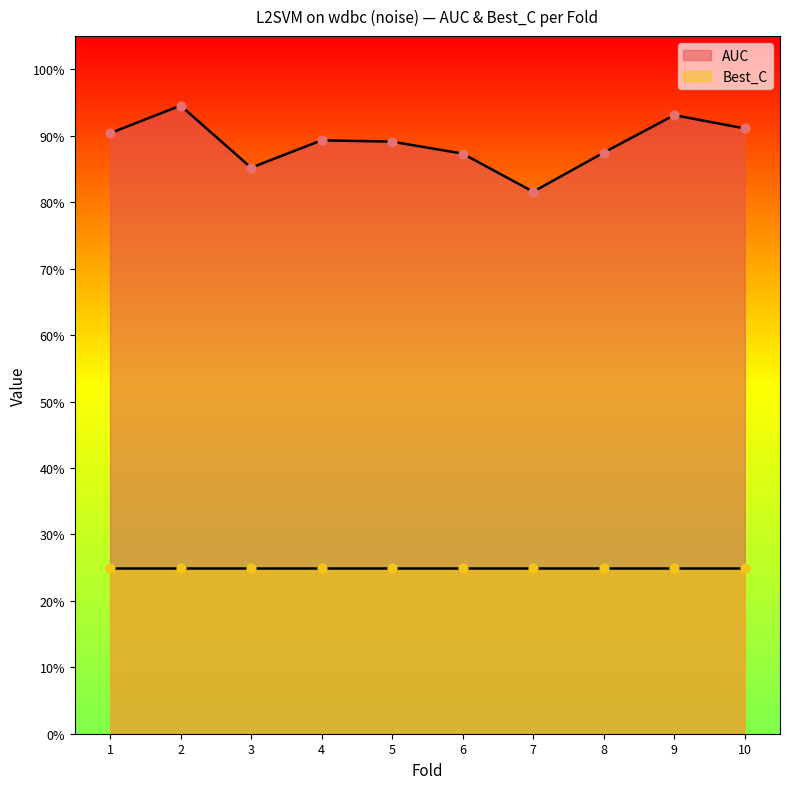

Which has a higher value, 3 or 1?

1